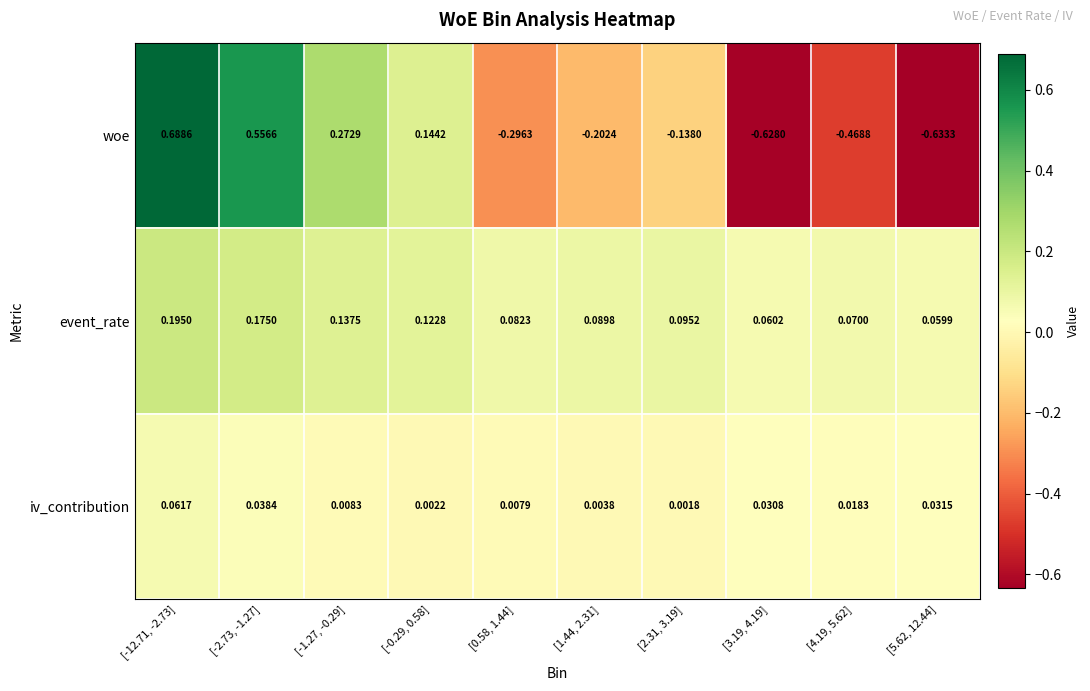

At which category is the sum across all series the highest?

[-12.71, -2.73]